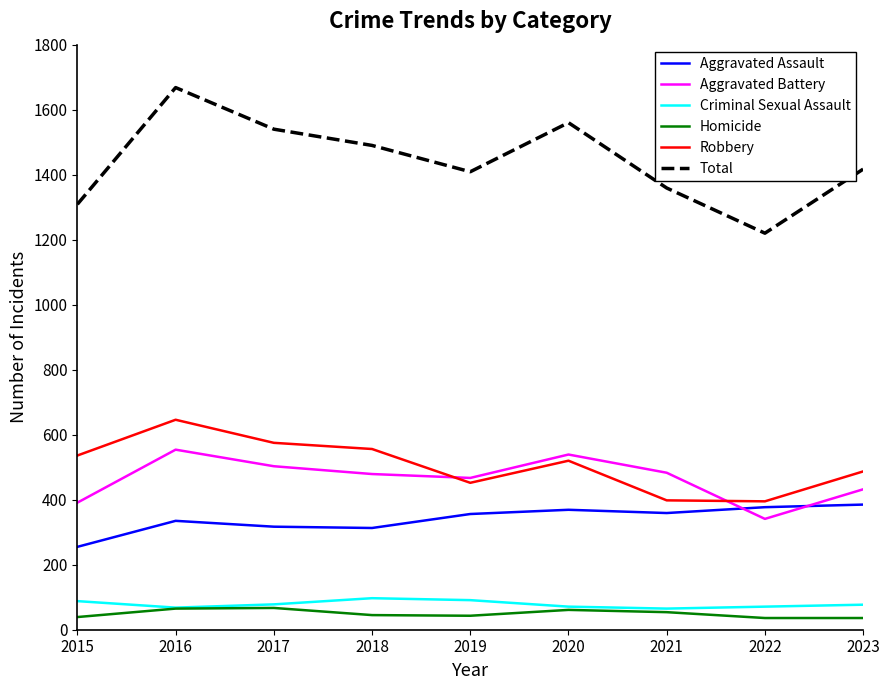

The Aggravated Assault series shows 369 at 2020. True or false?

True